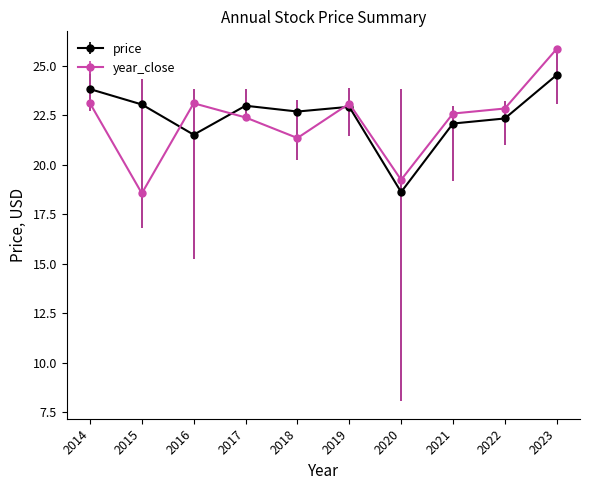

How many data points does each series have?

10